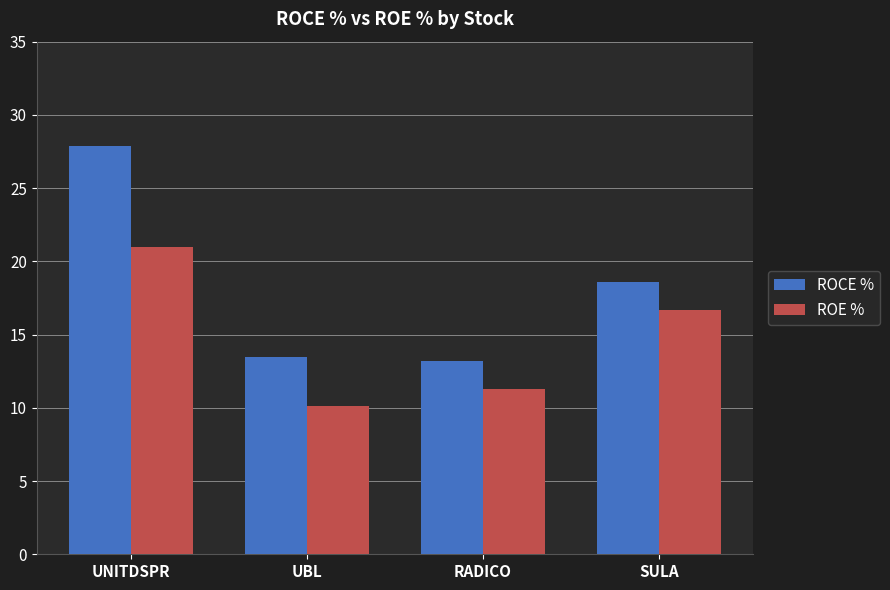

Between UBL and SULA, which series saw the biggest shift?

ROE %